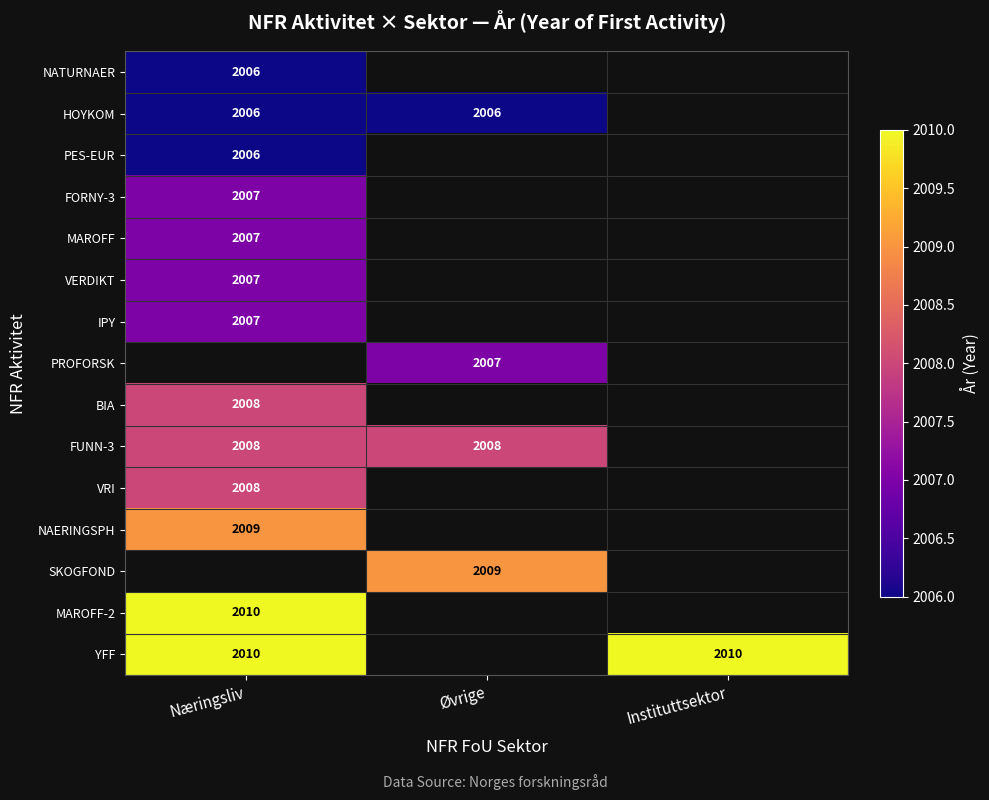

The value of MAROFF-2 at Næringsliv is 2010. True or false?

True